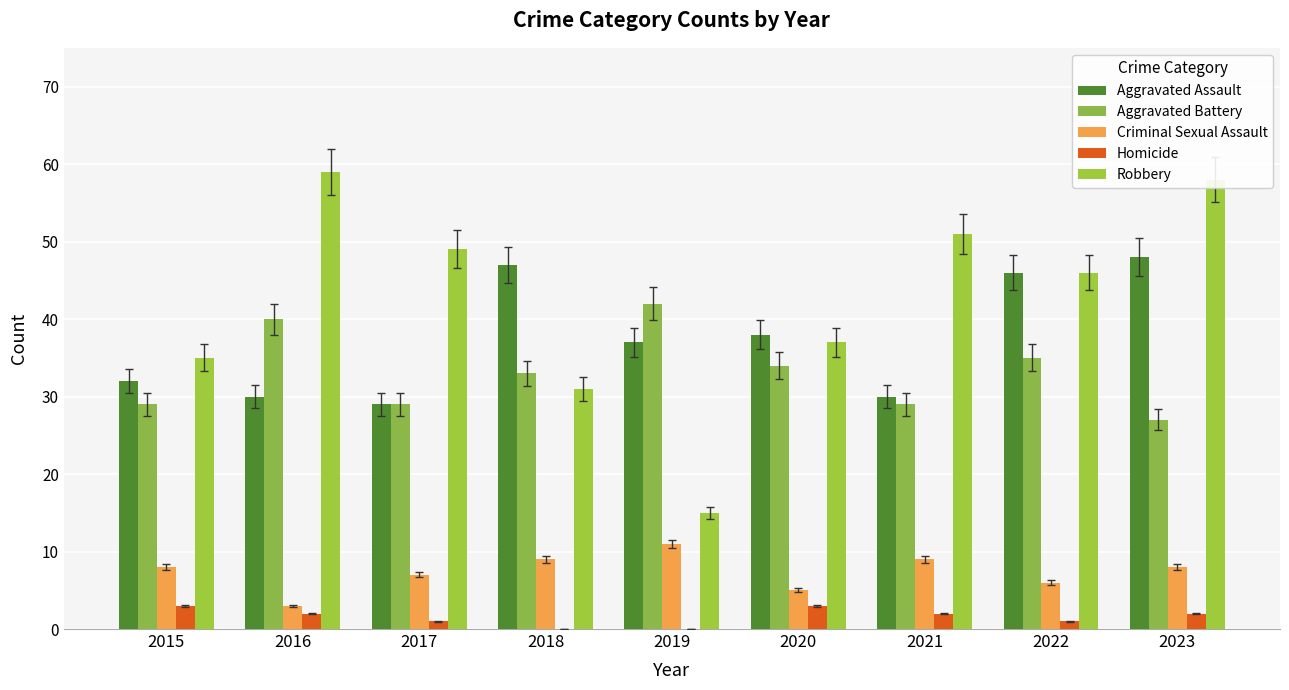

Reading left to right, what are all the values shown in this chart?

Aggravated Assault: 32	30	29	47	37	38	30	46	48
Aggravated Battery: 29	40	29	33	42	34	29	35	27
Criminal Sexual Assault: 8	3	7	9	11	5	9	6	8
Homicide: 3	2	1	0	0	3	2	1	2
Robbery: 35	59	49	31	15	37	51	46	58